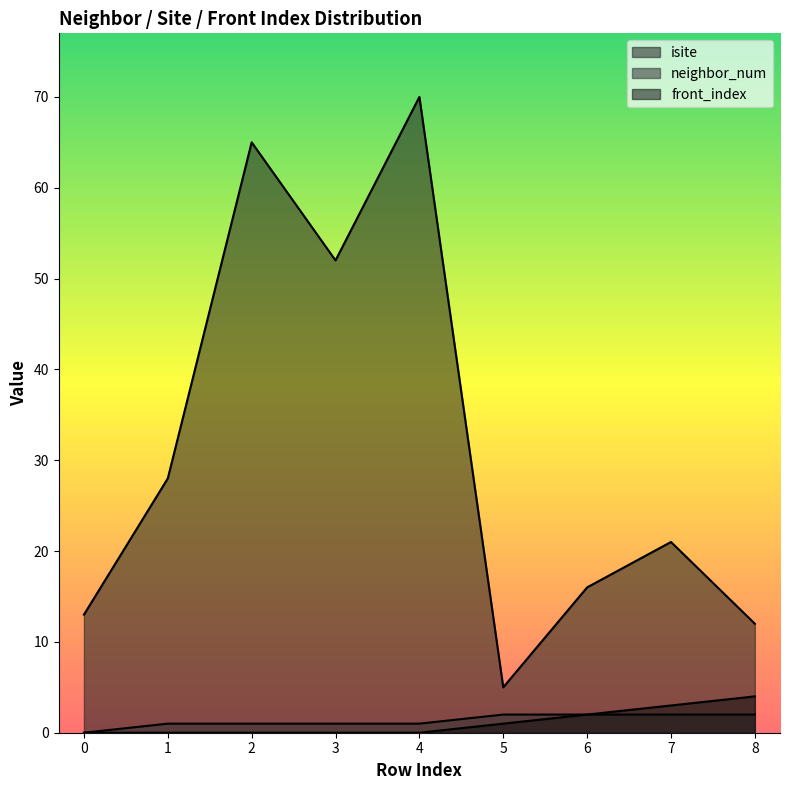

True or false: neighbor_num and isite intersect in this chart.

False